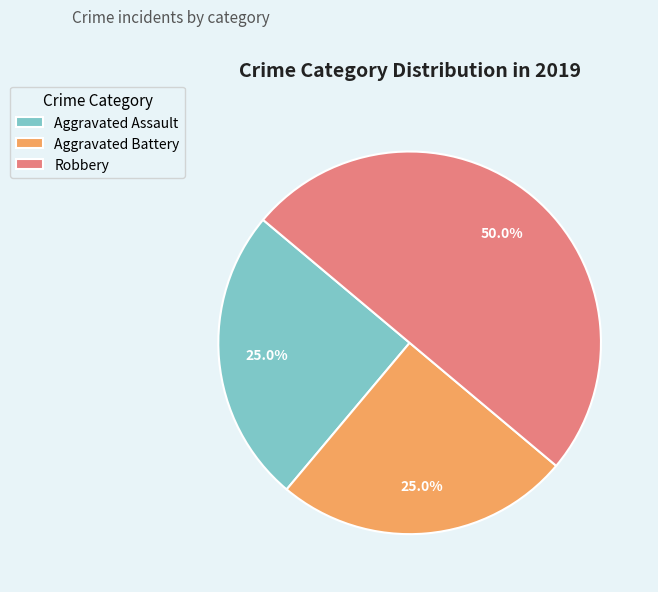

The Aggravated Battery slice represents 37% of the pie. True or false?

False